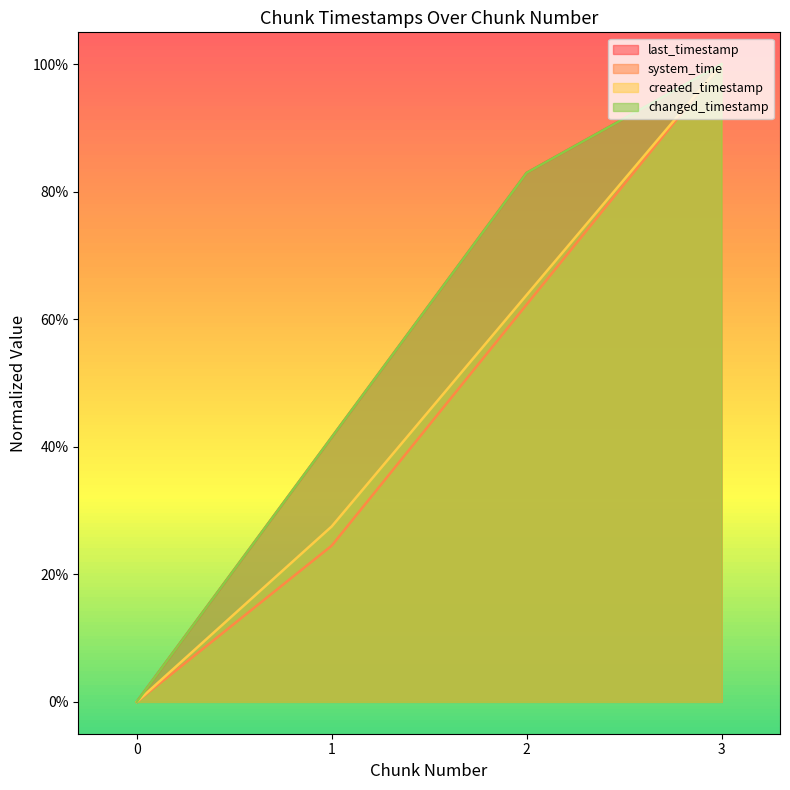

What is the difference between the system_time values at 2 and 3?

0.4